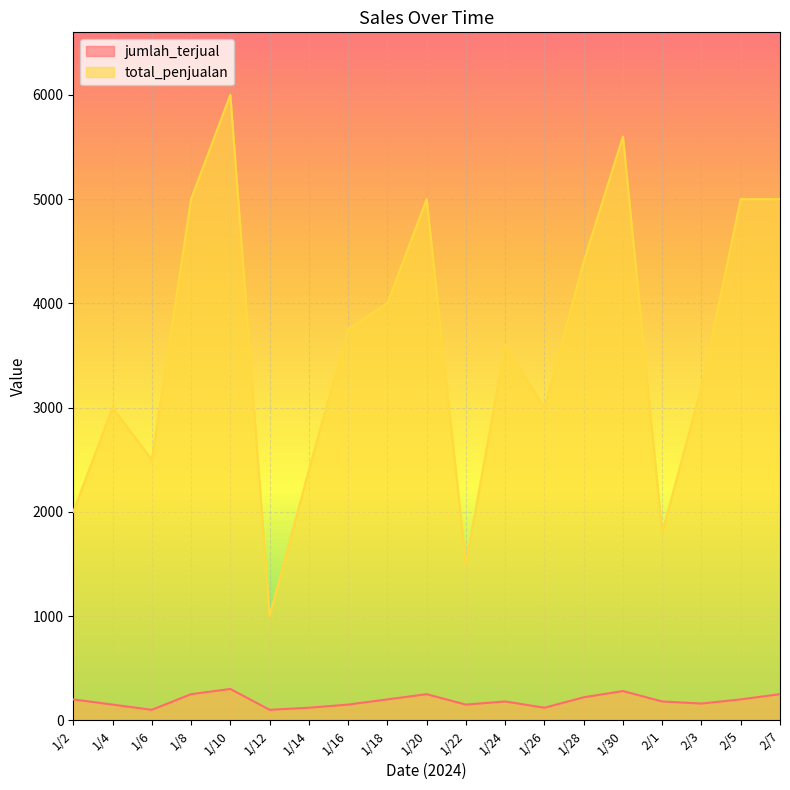

List the labels in order of jumlah_terjual value, largest first.

1/10, 1/30, 1/8, 1/20, 2/7, 1/28, 1/2, 1/18, 2/5, 1/24, 2/1, 2/3, 1/4, 1/16, 1/22, 1/14, 1/26, 1/6, 1/12